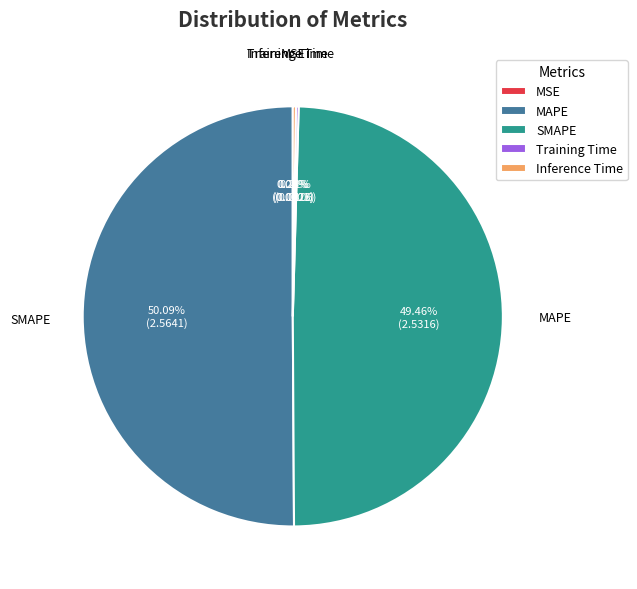

What portion of the pie excludes MAPE?

49.9%